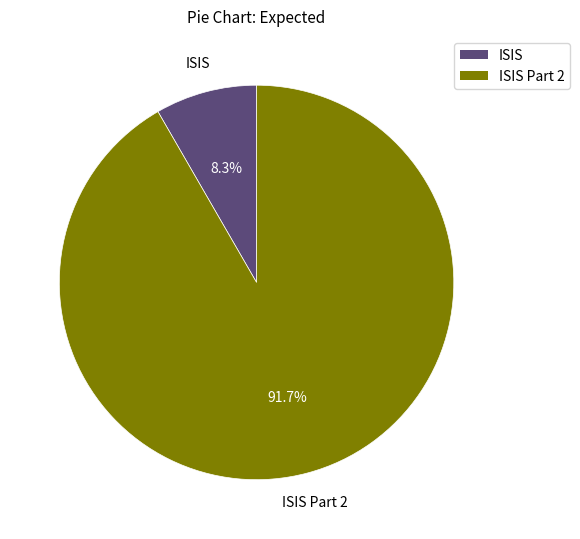

Is there a majority slice in this chart?

Yes